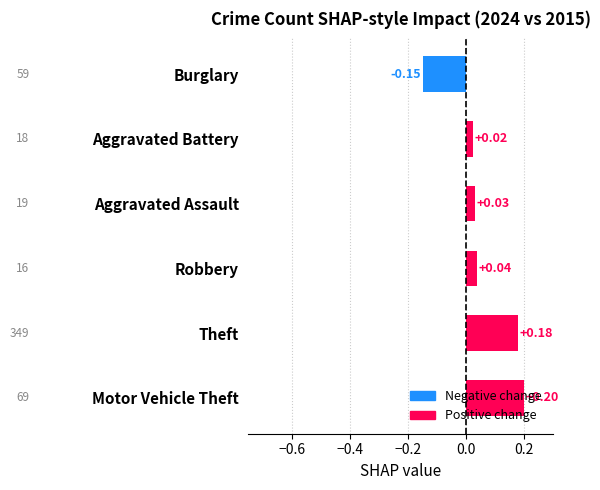

Where is the data nearest to the value 0?

Aggravated Battery